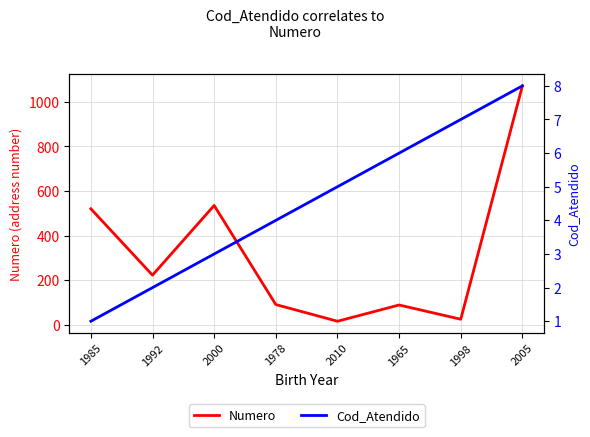

Between 1992 and 2005, which series saw the biggest shift?

Numero